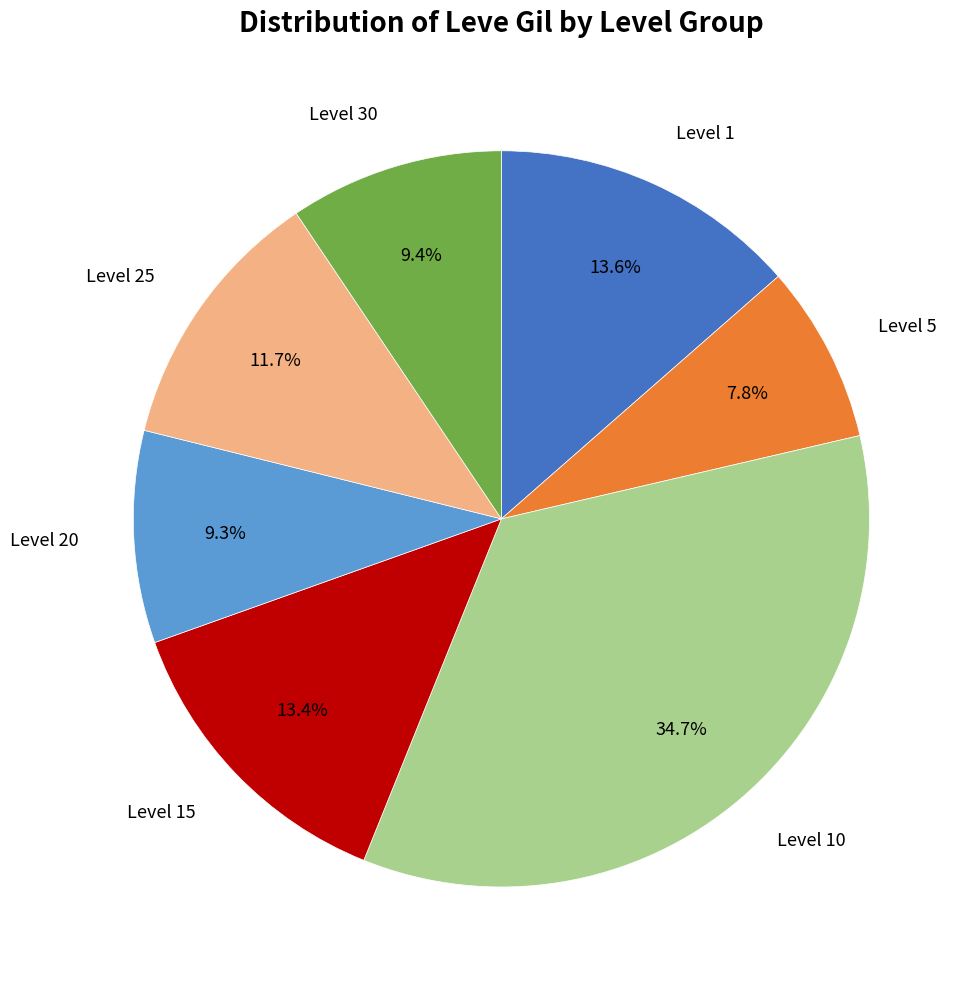

Does any single category account for the majority?

No